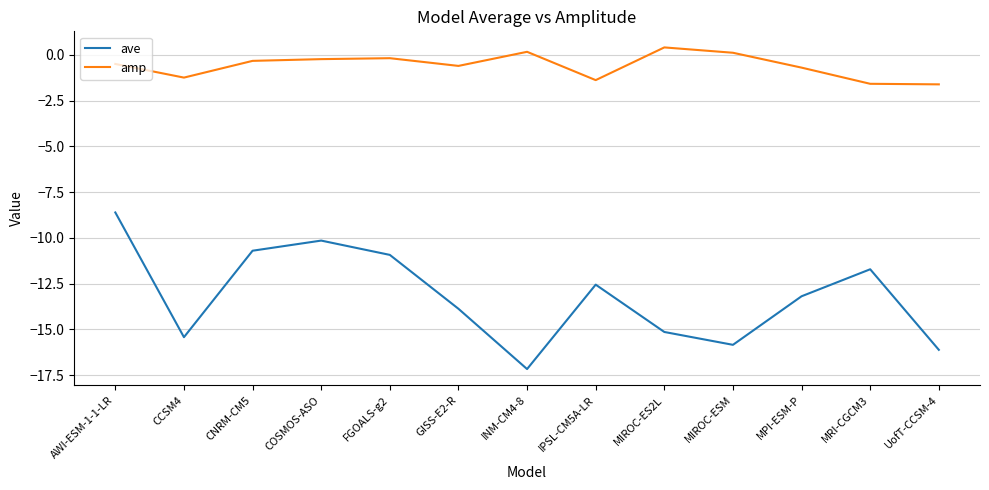

What is the difference between the maximum and second lowest values in the ave series?

7.5